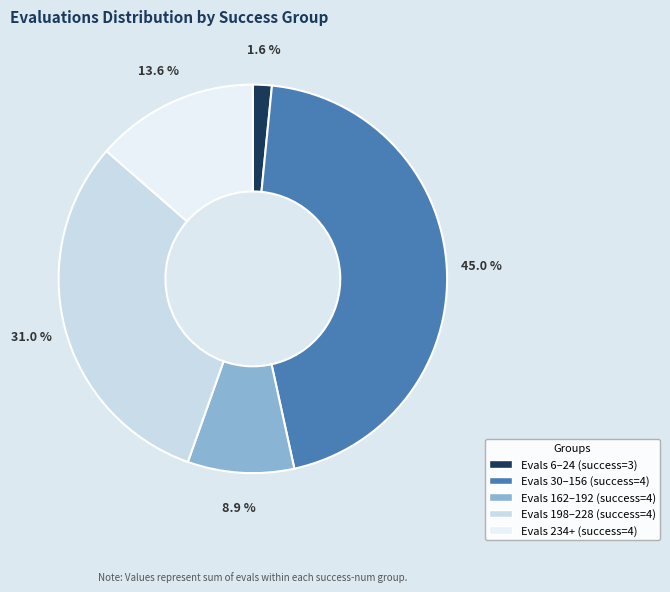

Which has a higher value, Evals 30–156 (success=4) or Evals 6–24 (success=3)?

Evals 30–156 (success=4)